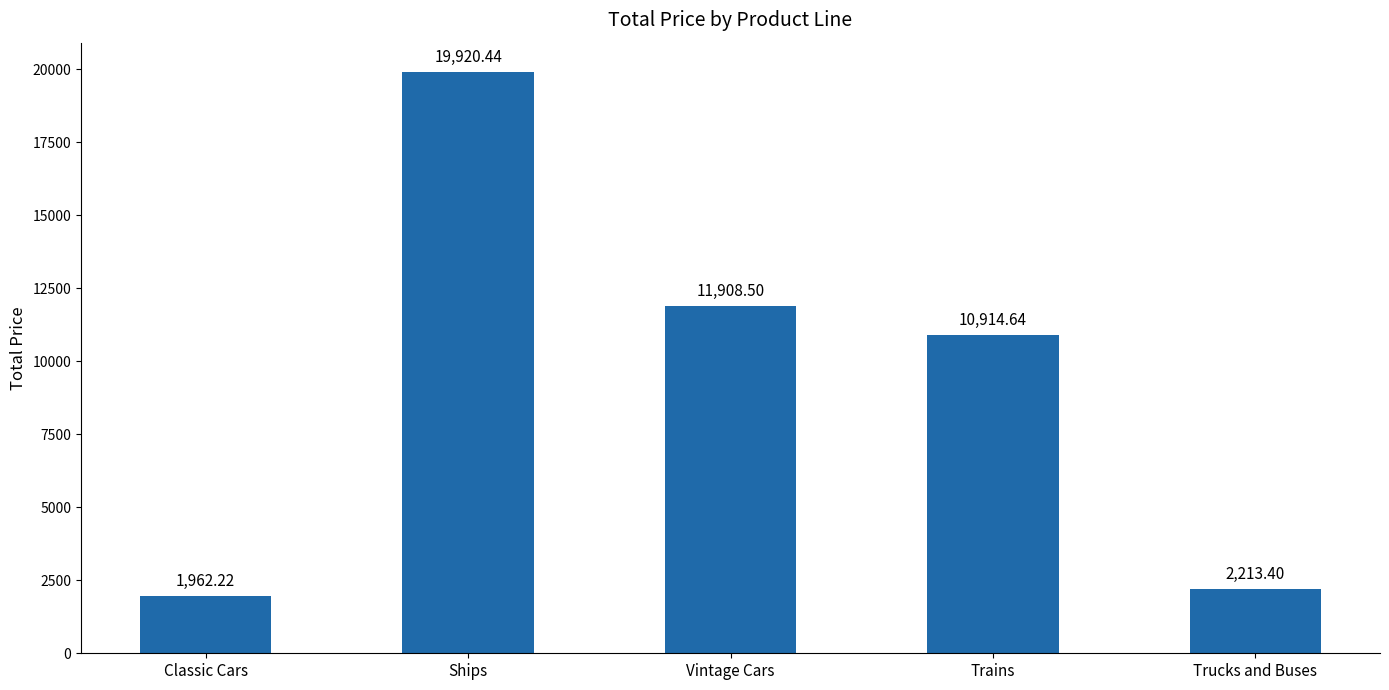

What is the difference between the second highest and second lowest values?

9695.1